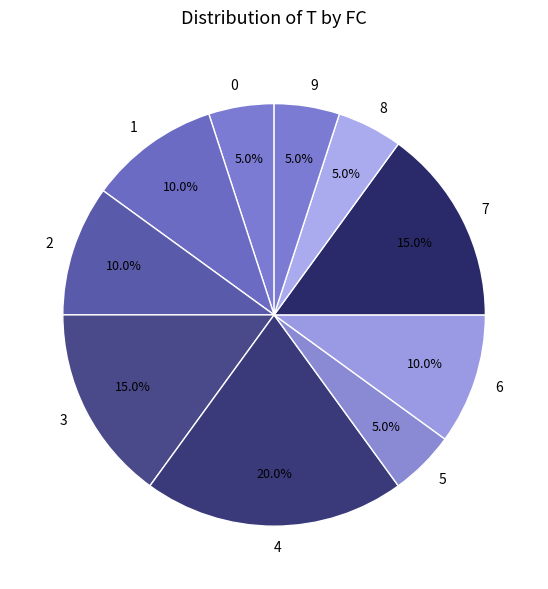

Combined, do 4 and 3 account for over 50%?

No